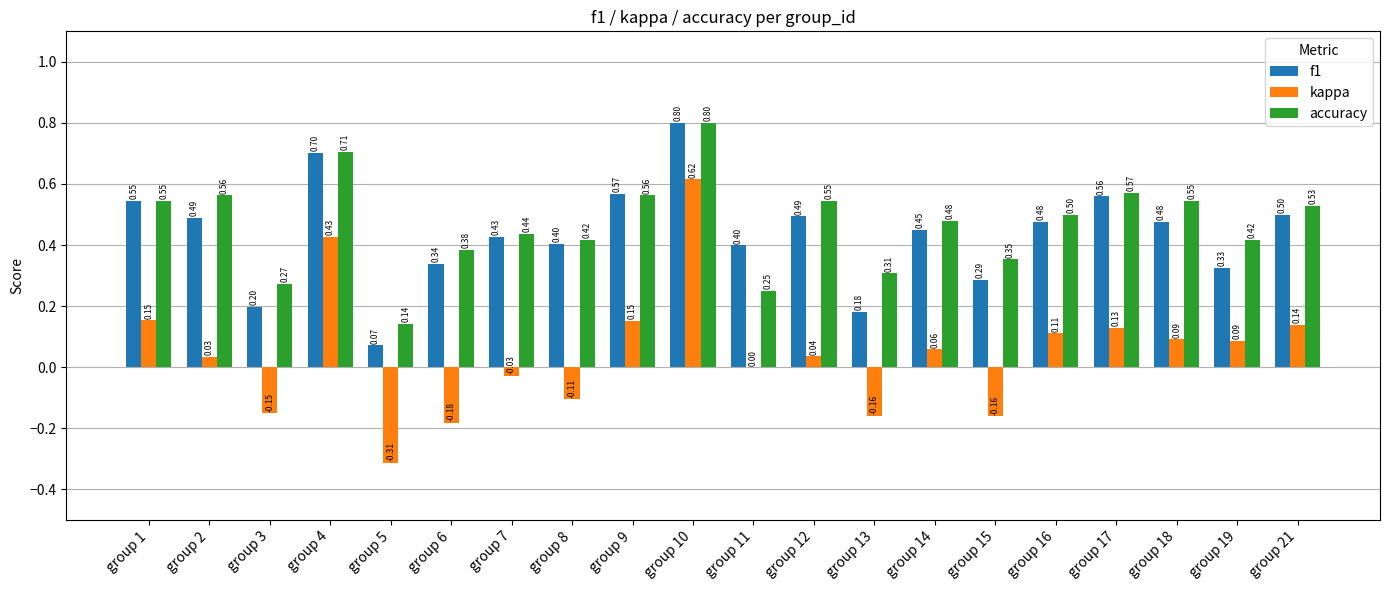

The value of f1 at group 8 is 0.7. True or false?

False